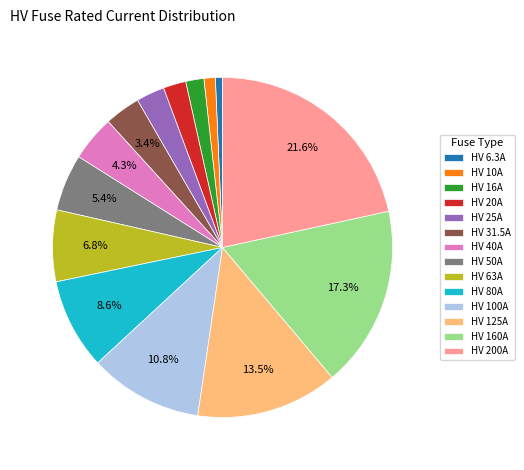

What percentage is the HV 50A slice, to the nearest percent?

5%